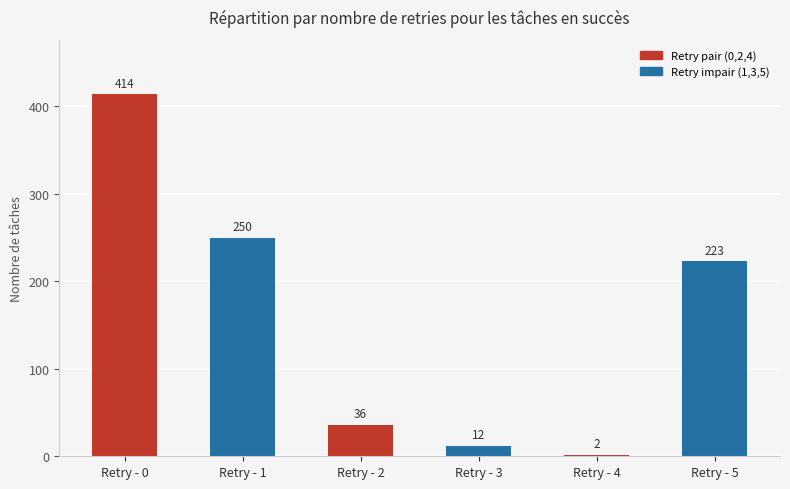

Between Retry - 0 and Retry - 4, which is larger?

Retry - 0